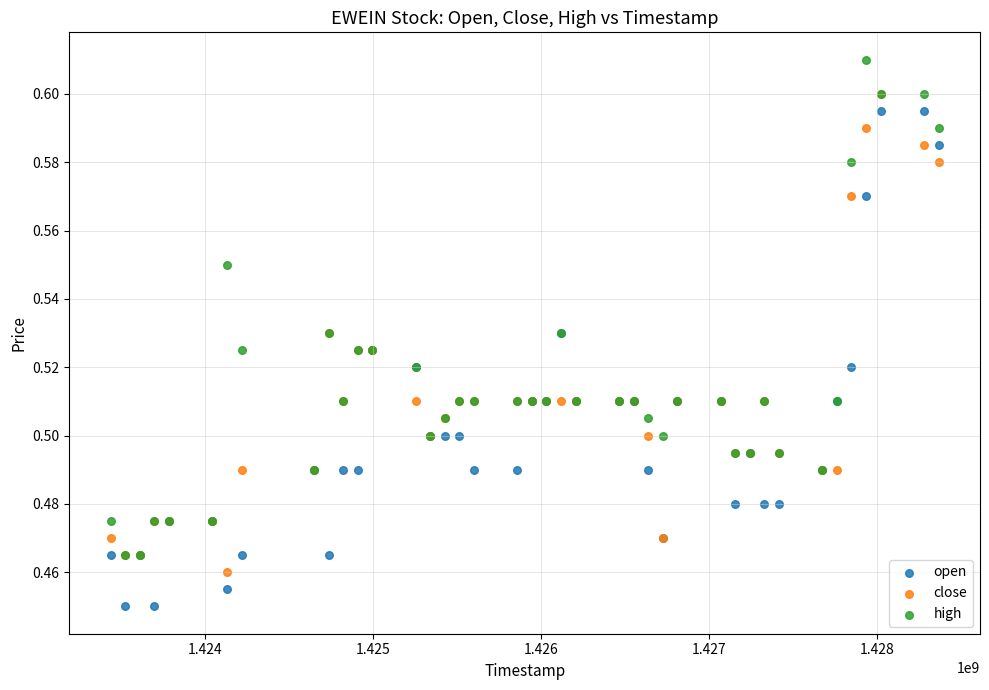

What are all the series names shown in the legend?

open, close, high